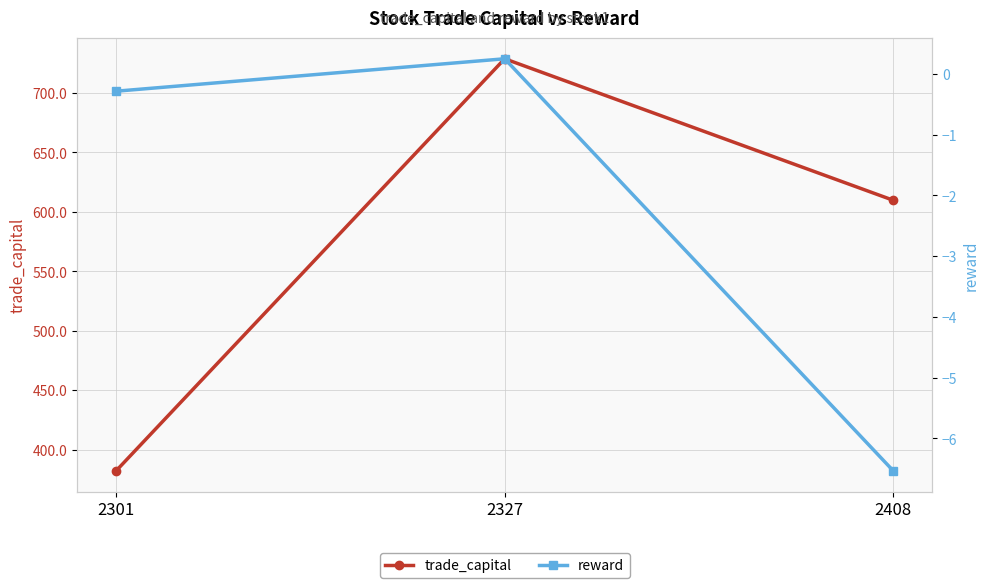

Does the chart have visible grid lines?

Yes